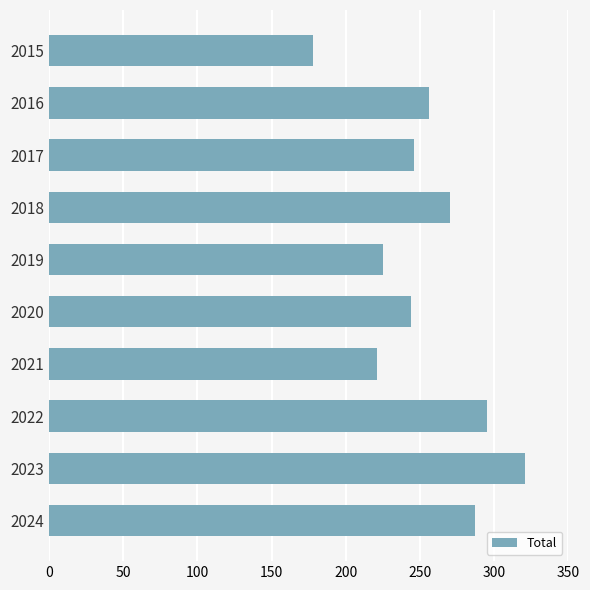

What is the average value?

254